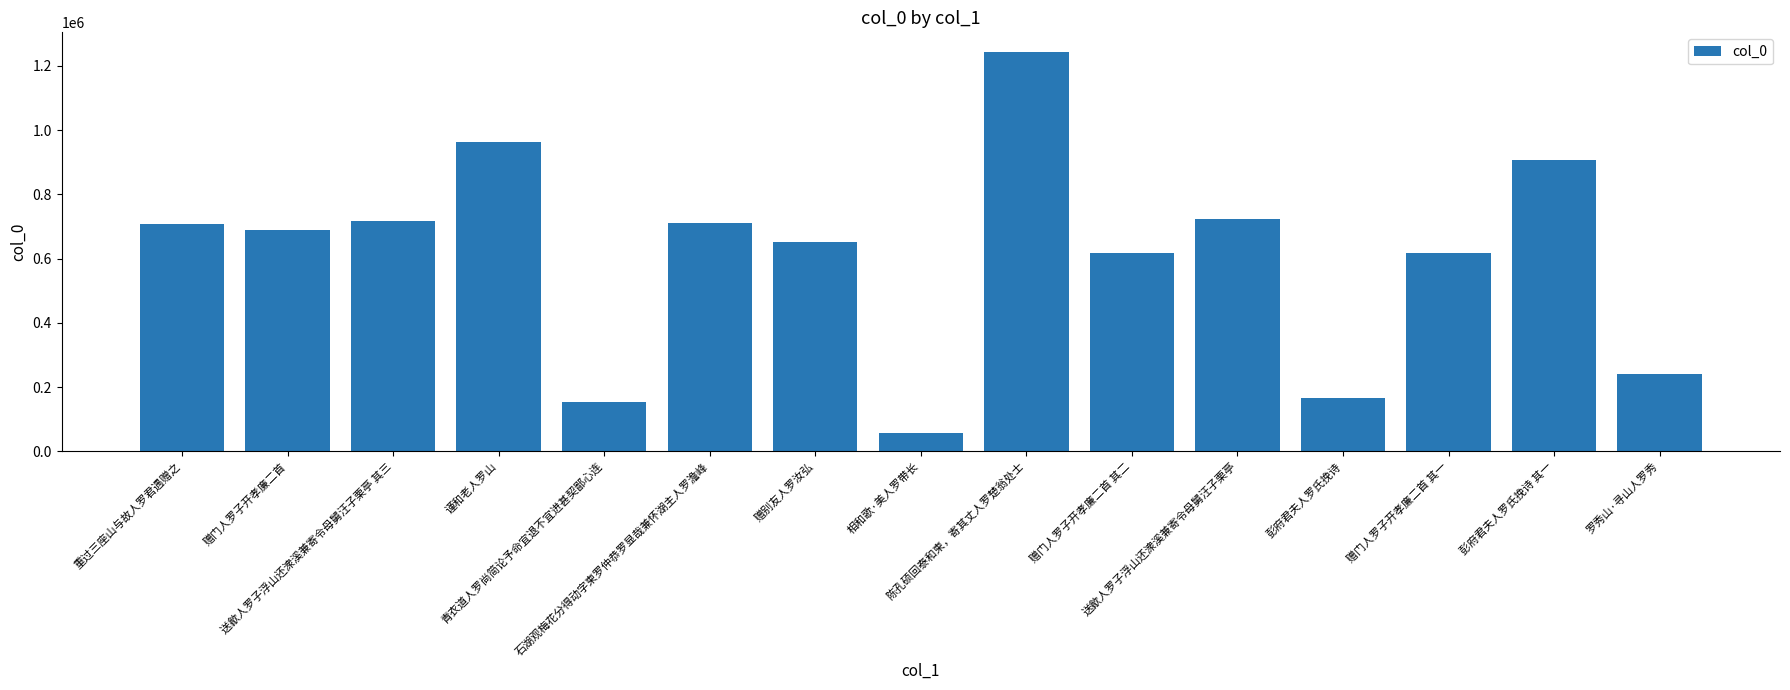

Between 赠门人罗子开孝廉二首 and 重过三座山与故人罗君遇赠之, which is larger?

重过三座山与故人罗君遇赠之